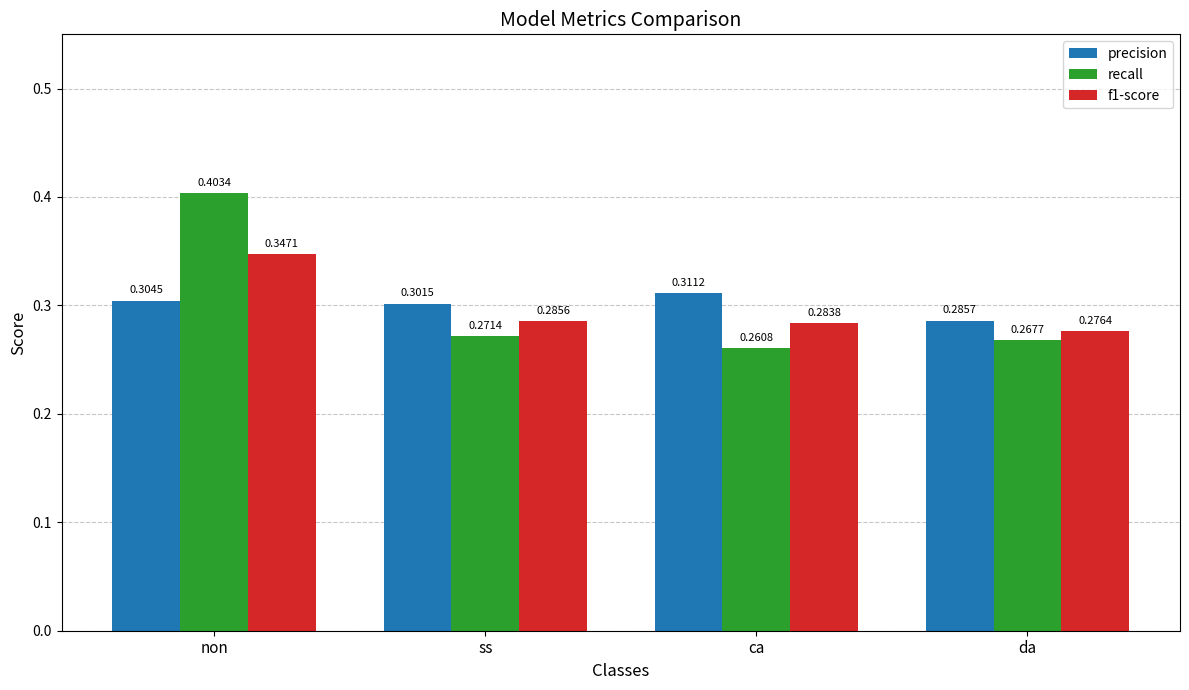

Where is precision nearest to the value 0?

da